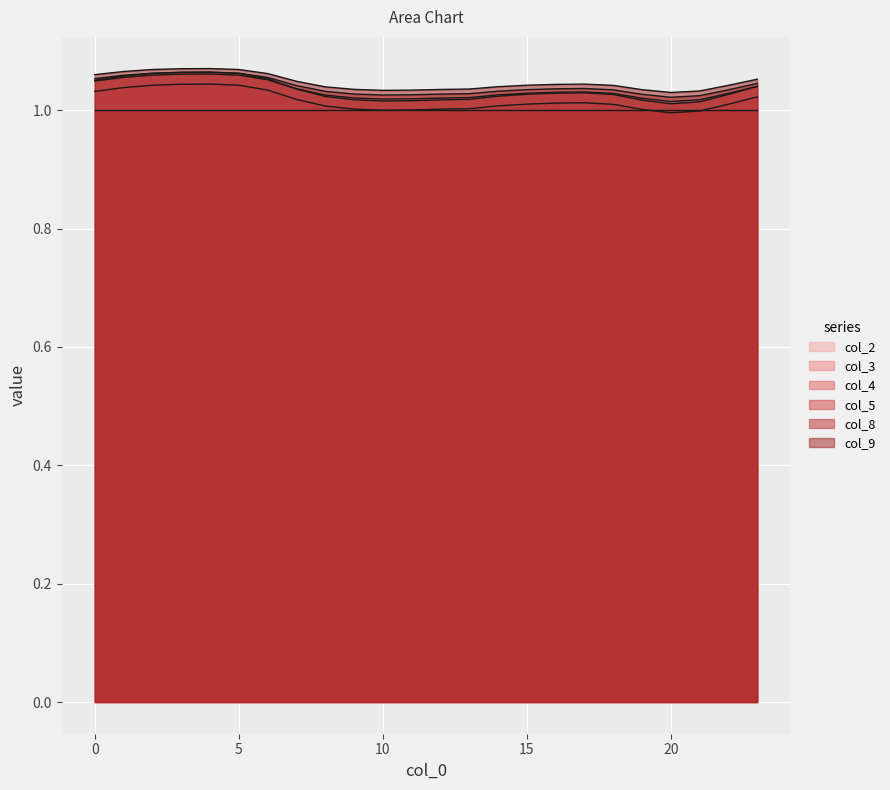

True or false: col_4 and col_3 cross at least once.

False